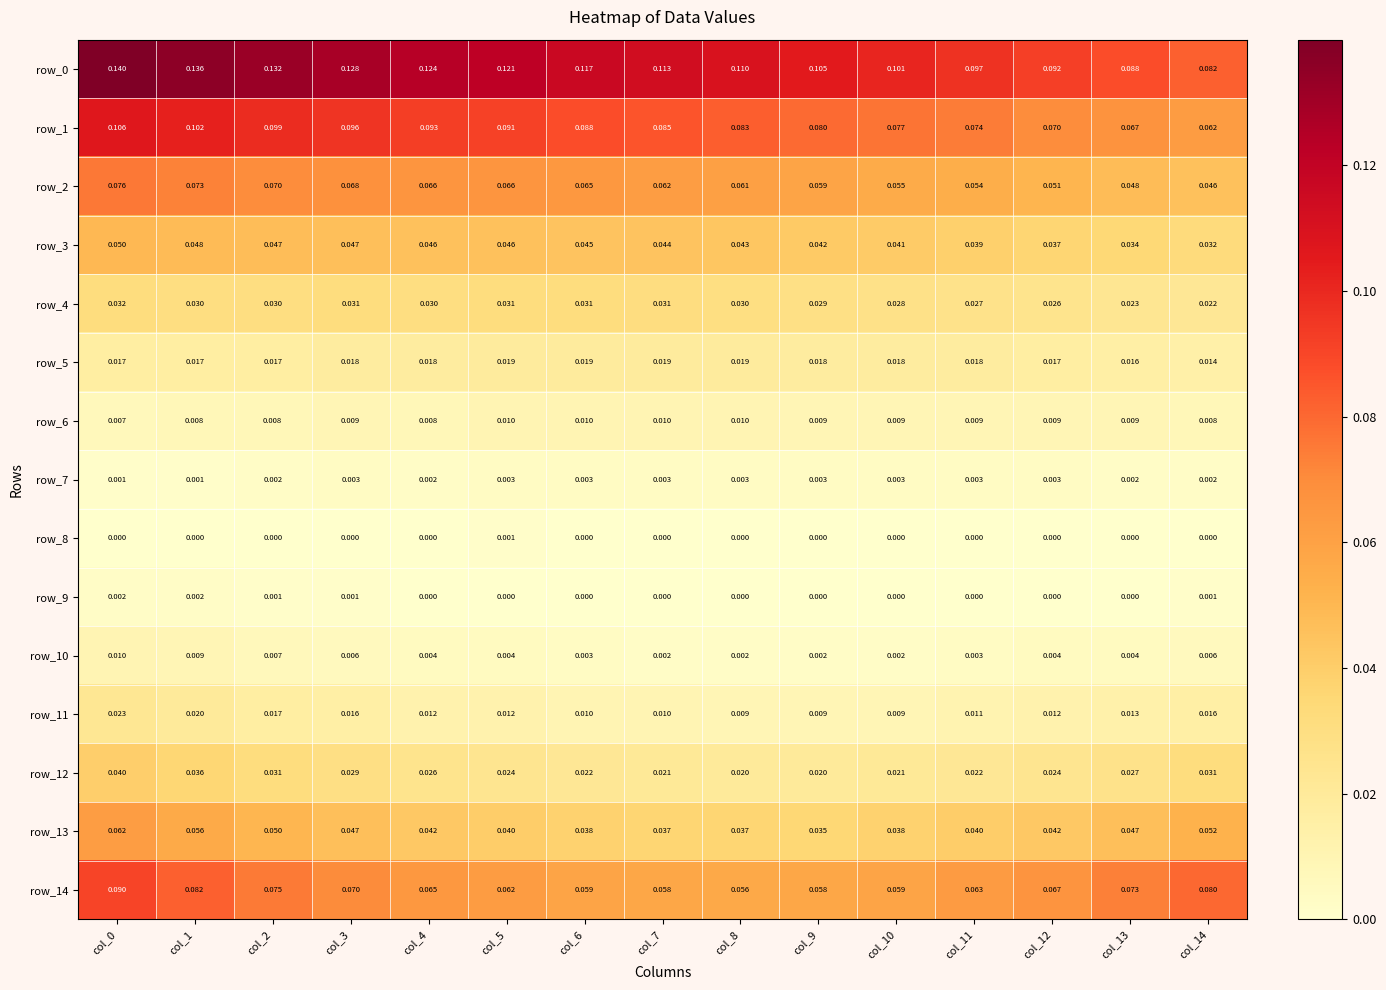

Which series has the largest range (max minus min)?

row_0